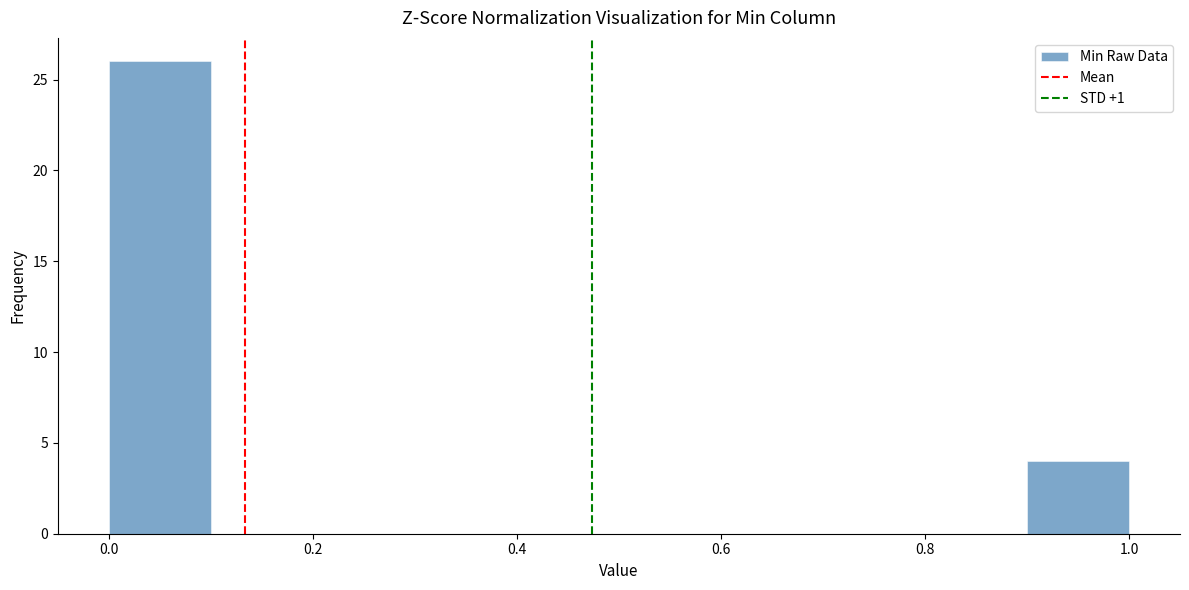

What is the height of the bar covering 0.9 to 1.0 on the x-axis? The values are not printed on the chart, so give them approximately, as read against the axis.

4